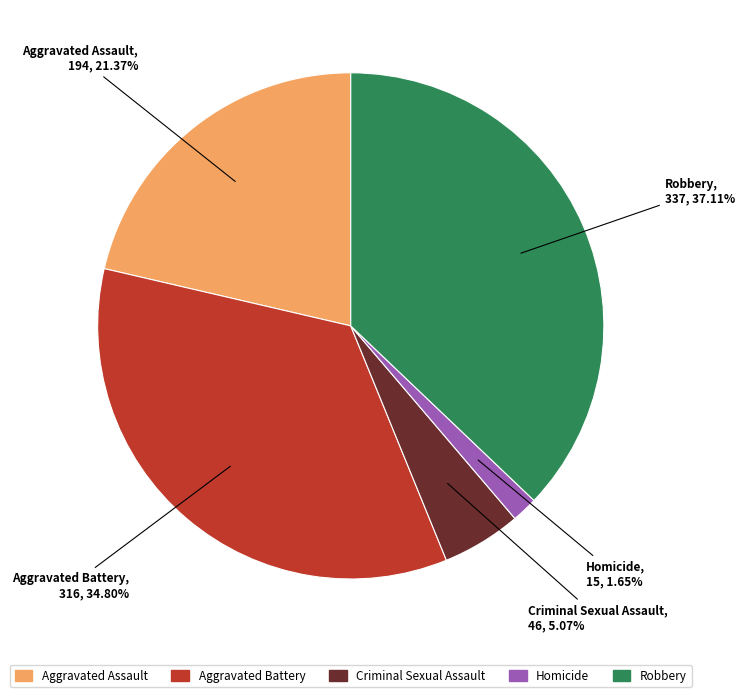

Count the number of slices in the pie.

5